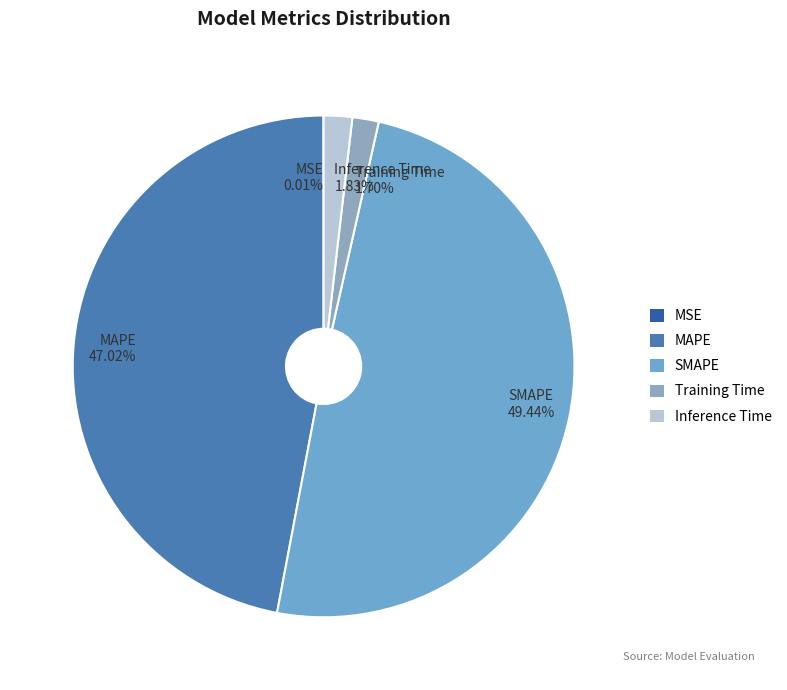

Do SMAPE and Inference Time together represent more than half of the pie?

Yes